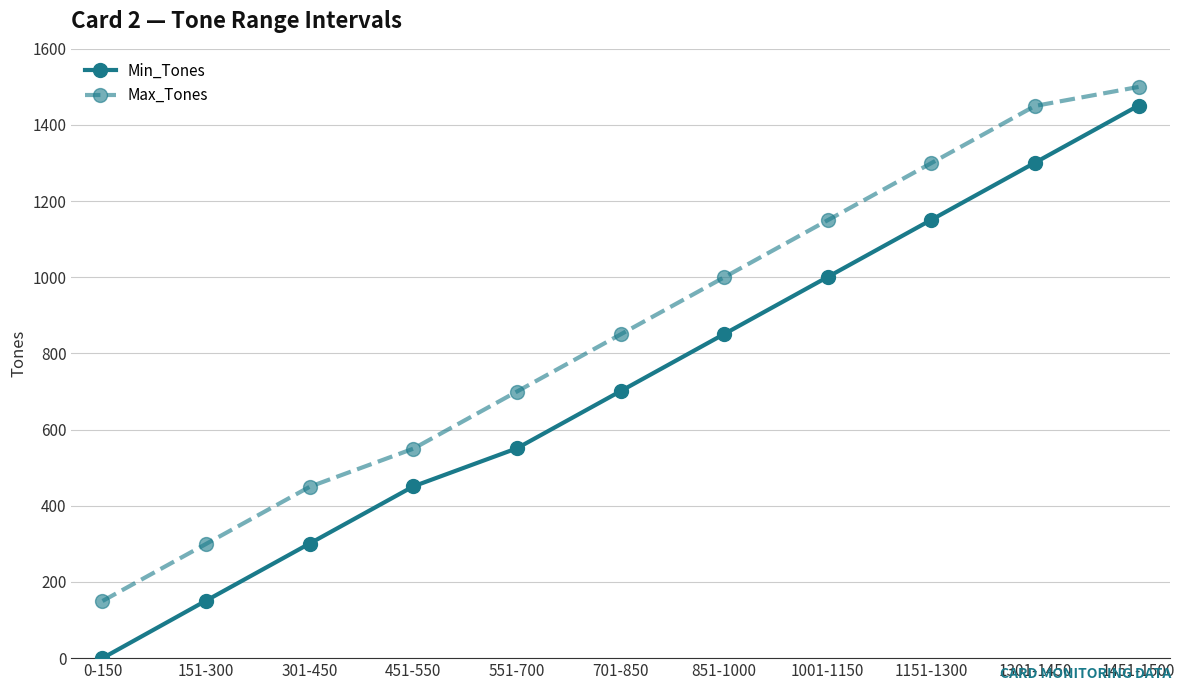

Does the chart have visible grid lines?

Yes